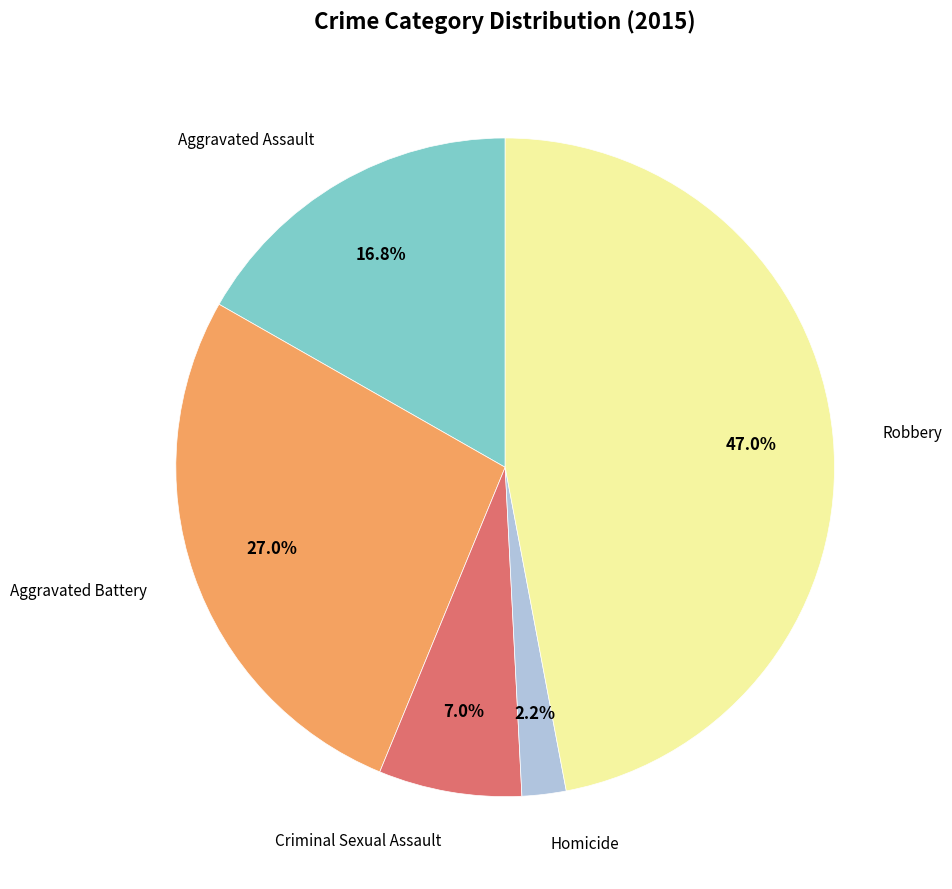

Is there any slice that represents more than half of the pie?

No